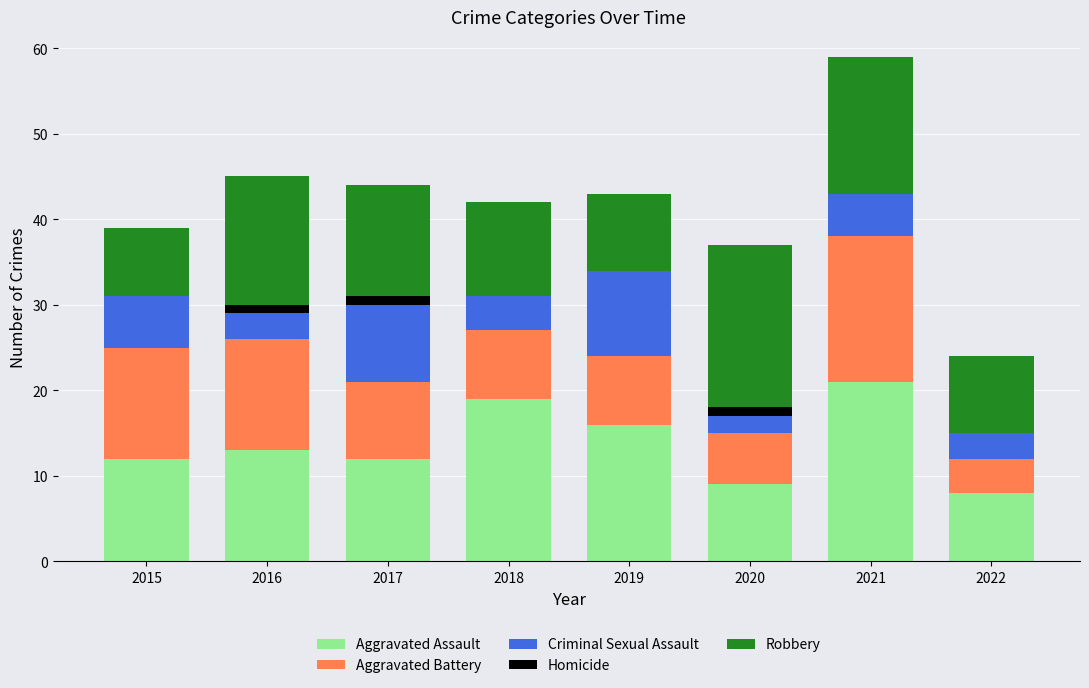

What is the highest value of the Aggravated Assault series?

21